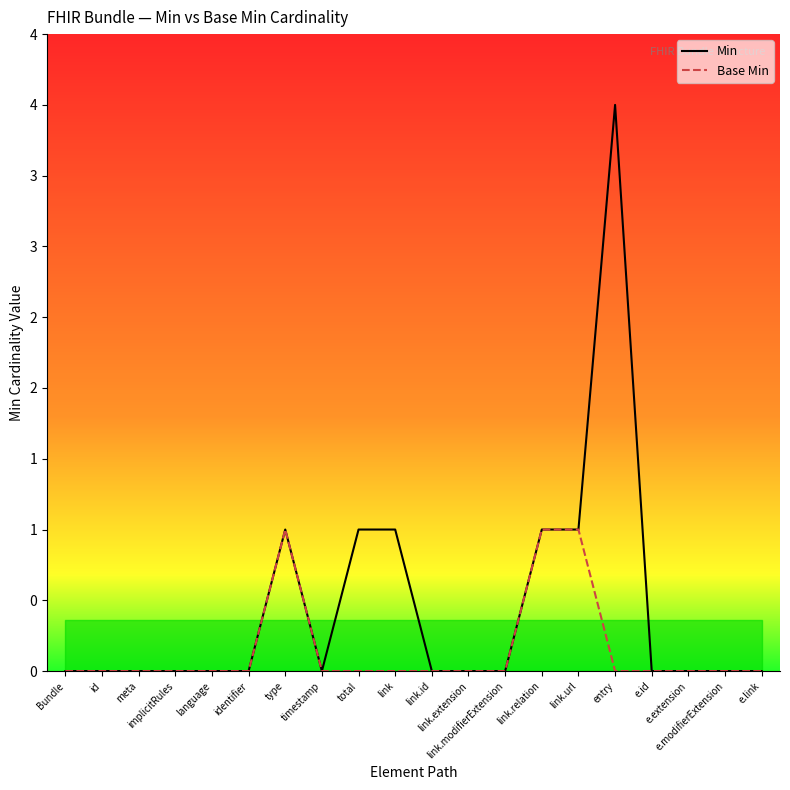

What position from the left is link.id?

11